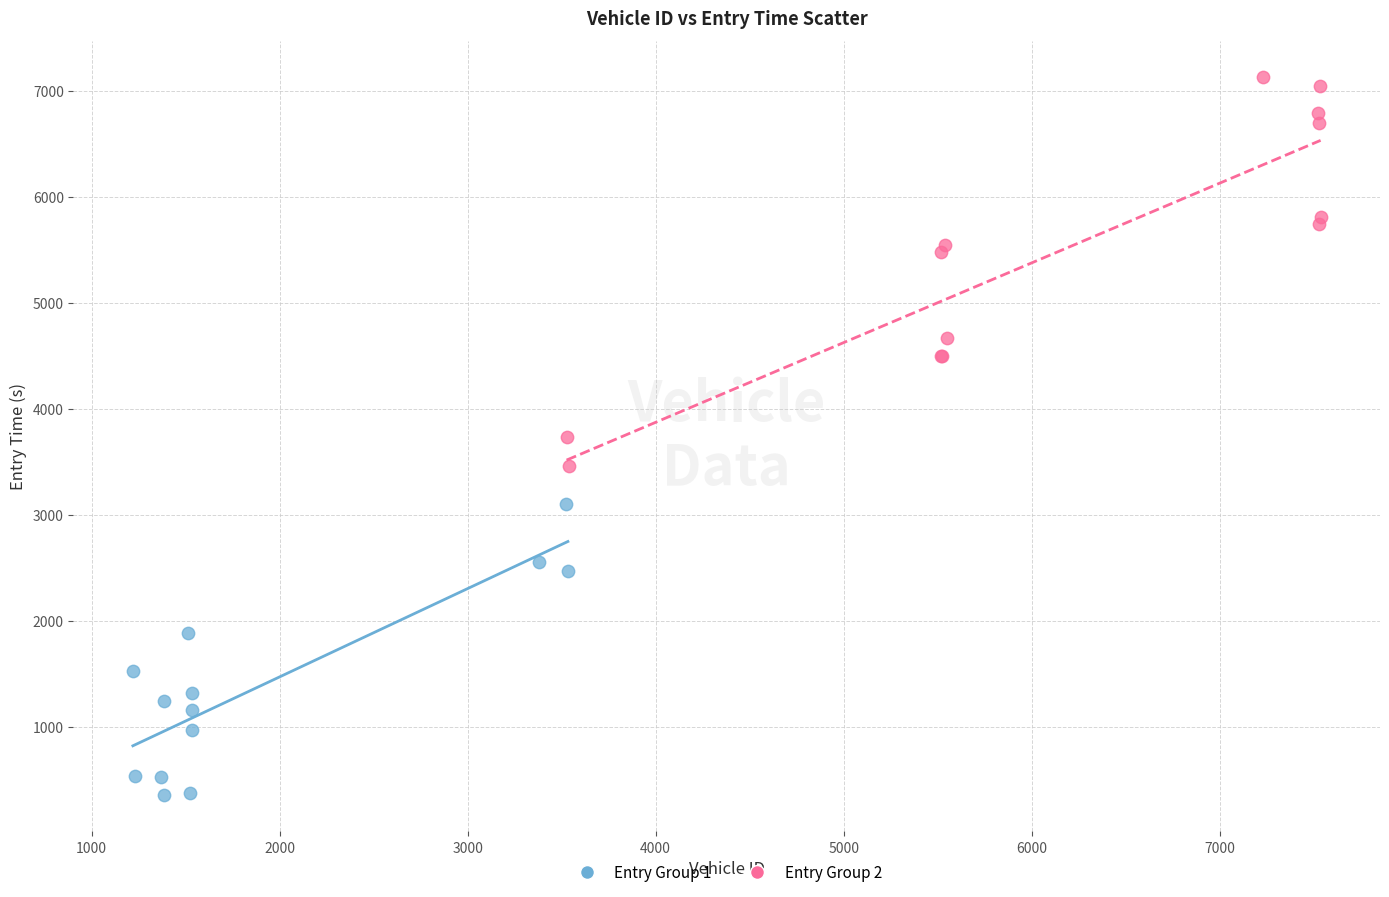

Which series has the widest spread of Y values?

Entry Group 2